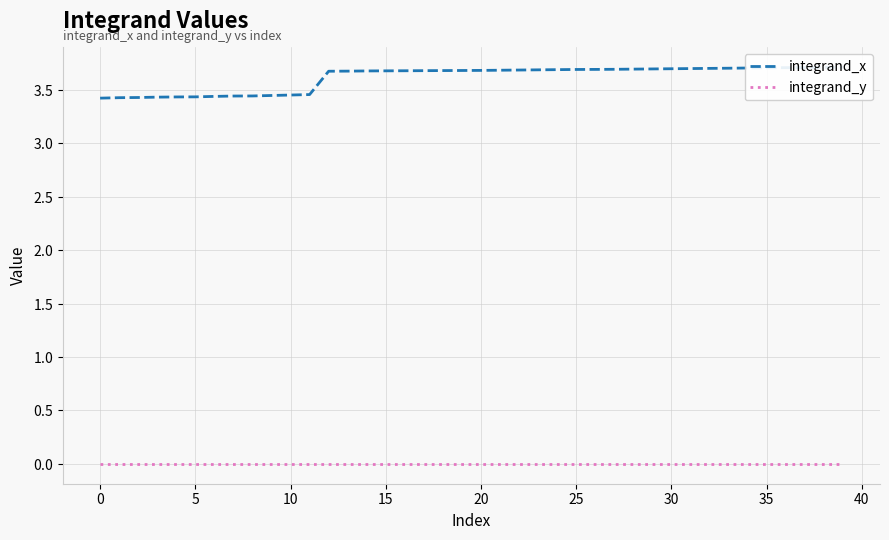

How many integrand_x values are between 3 and 4?

40